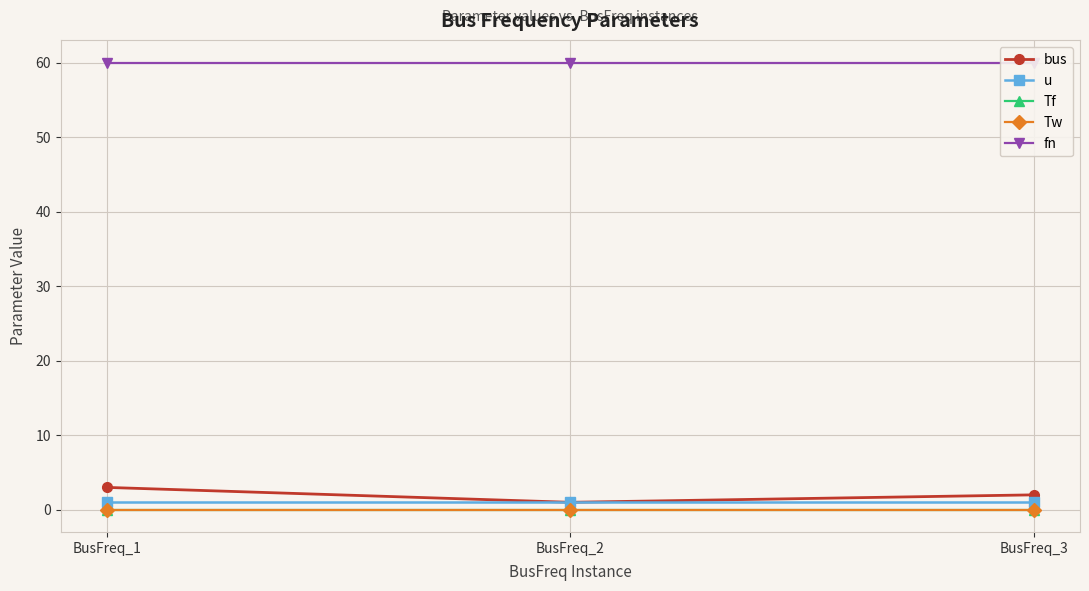

True or false: u has a value of 1.0 at BusFreq_1.

True